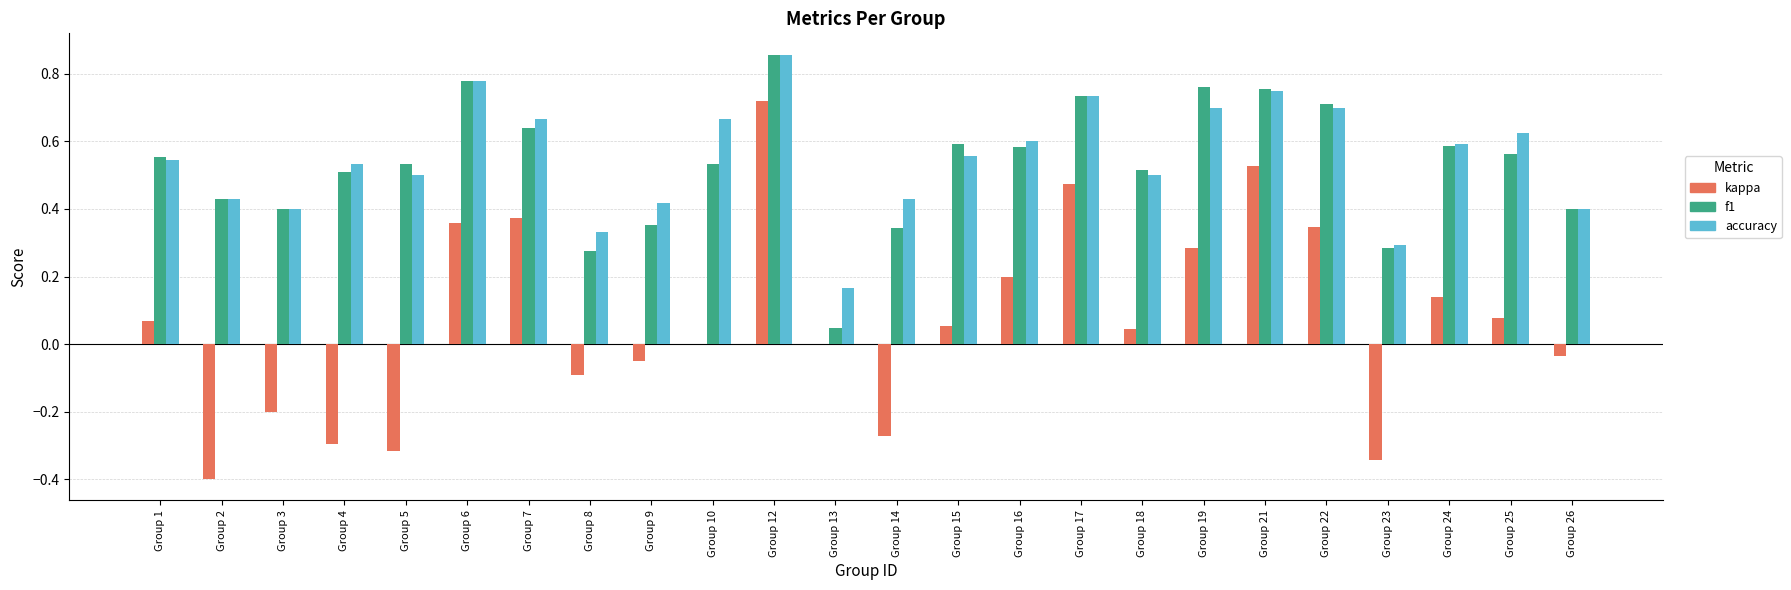

What is the total value across all series at Group 15?

1.2